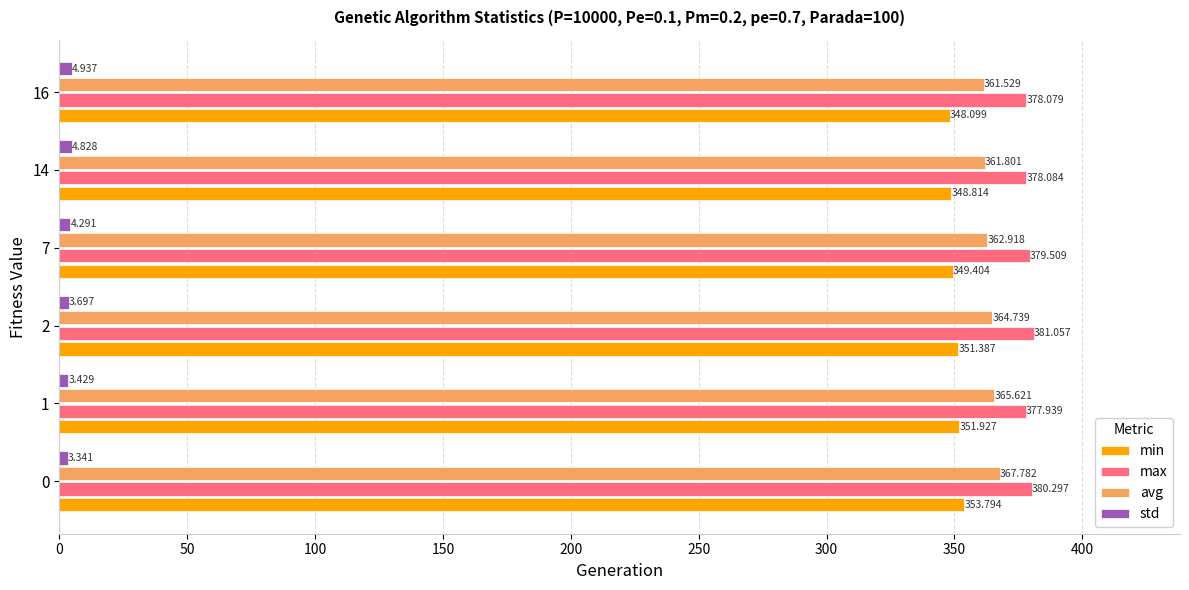

Which category has the highest value in the max series?

2